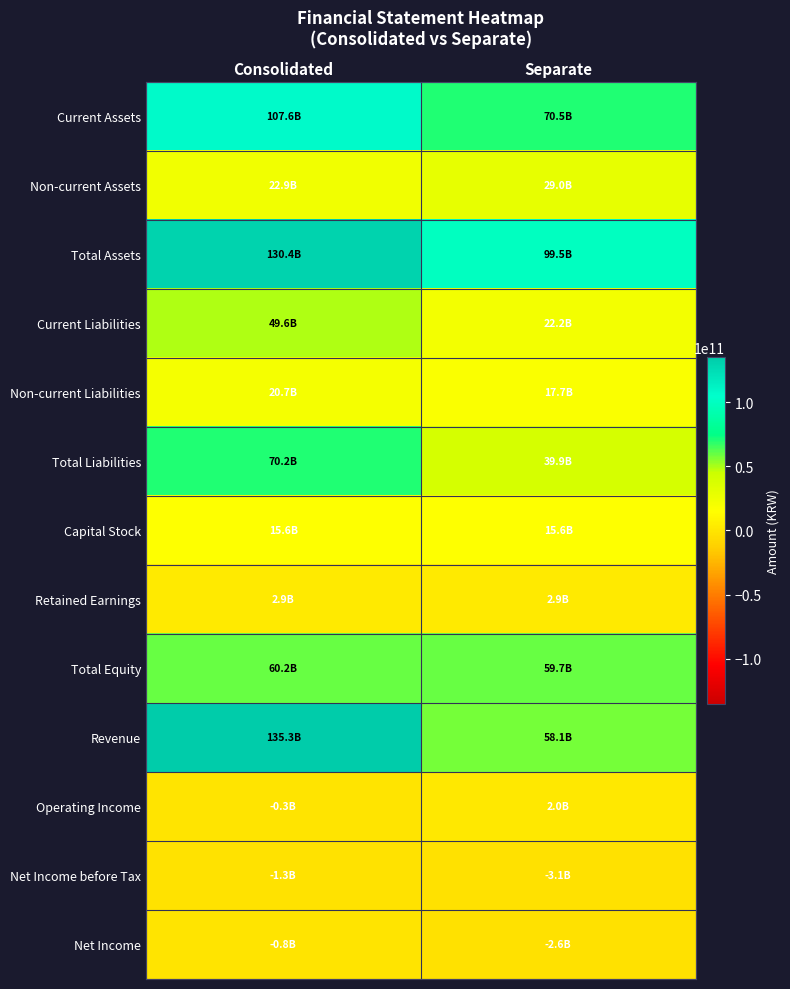

Which label corresponds to the largest value in the chart?

Consolidated